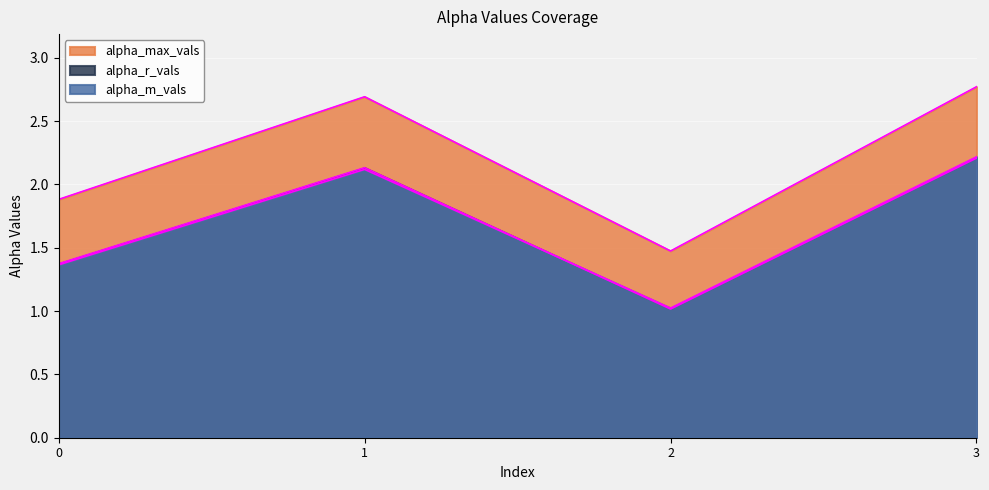

At which category does alpha_max_vals reach its first local valley?

2